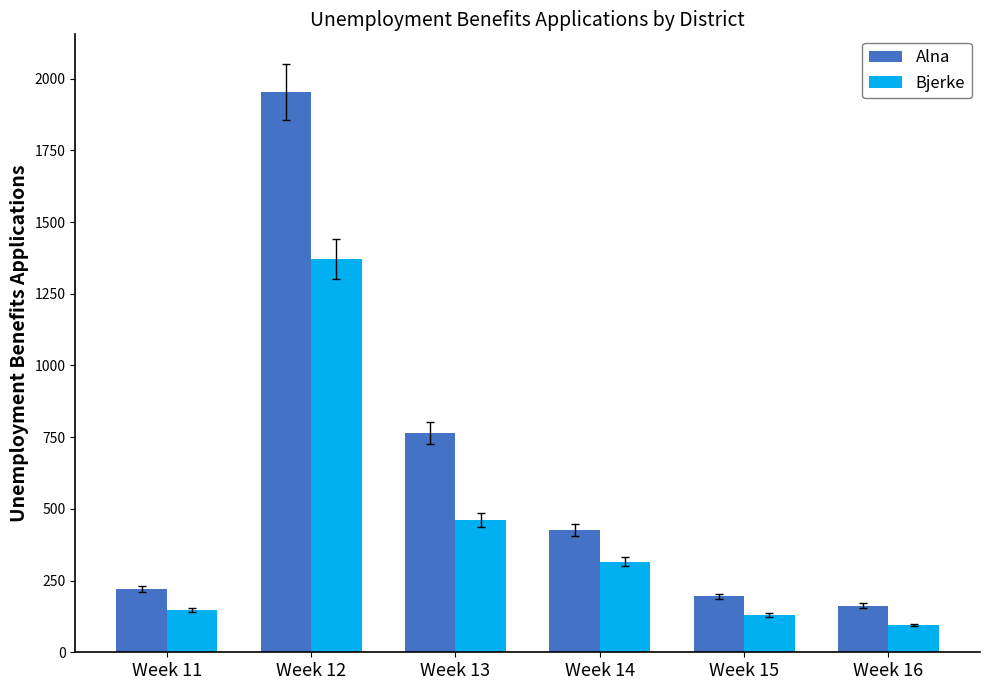

How many groups of bars are there?

6